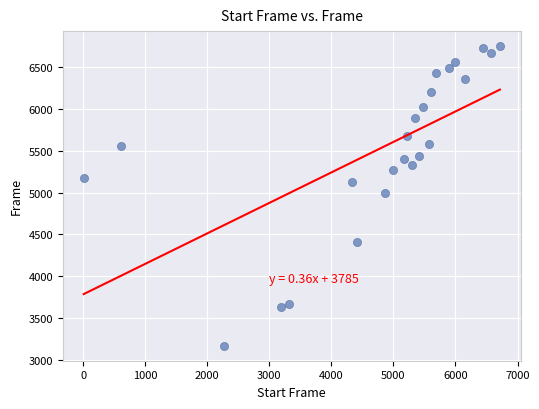

What is the range of X values (max minus min)?

6709